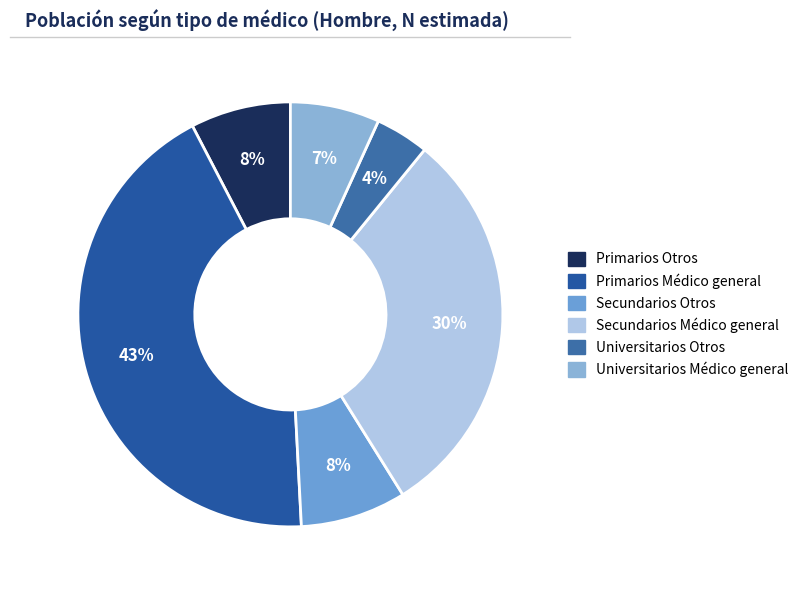

How many slices are in this pie chart?

6